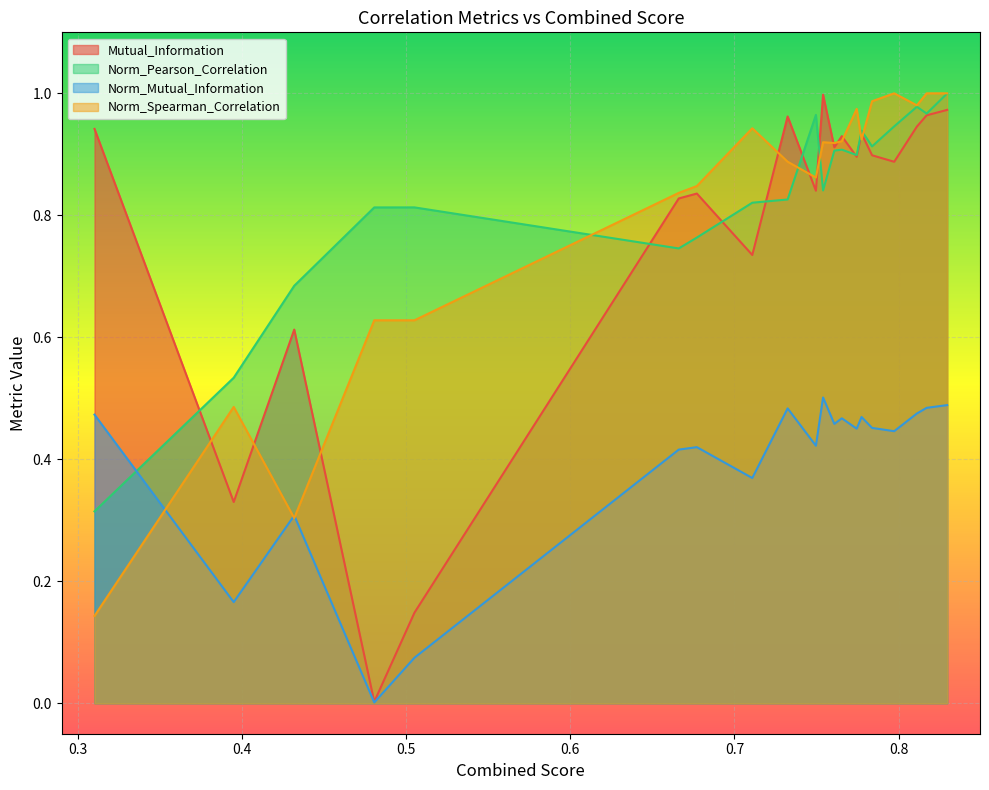

Which category has the highest value in the Norm_Mutual_Information series?

0.7539620878129942